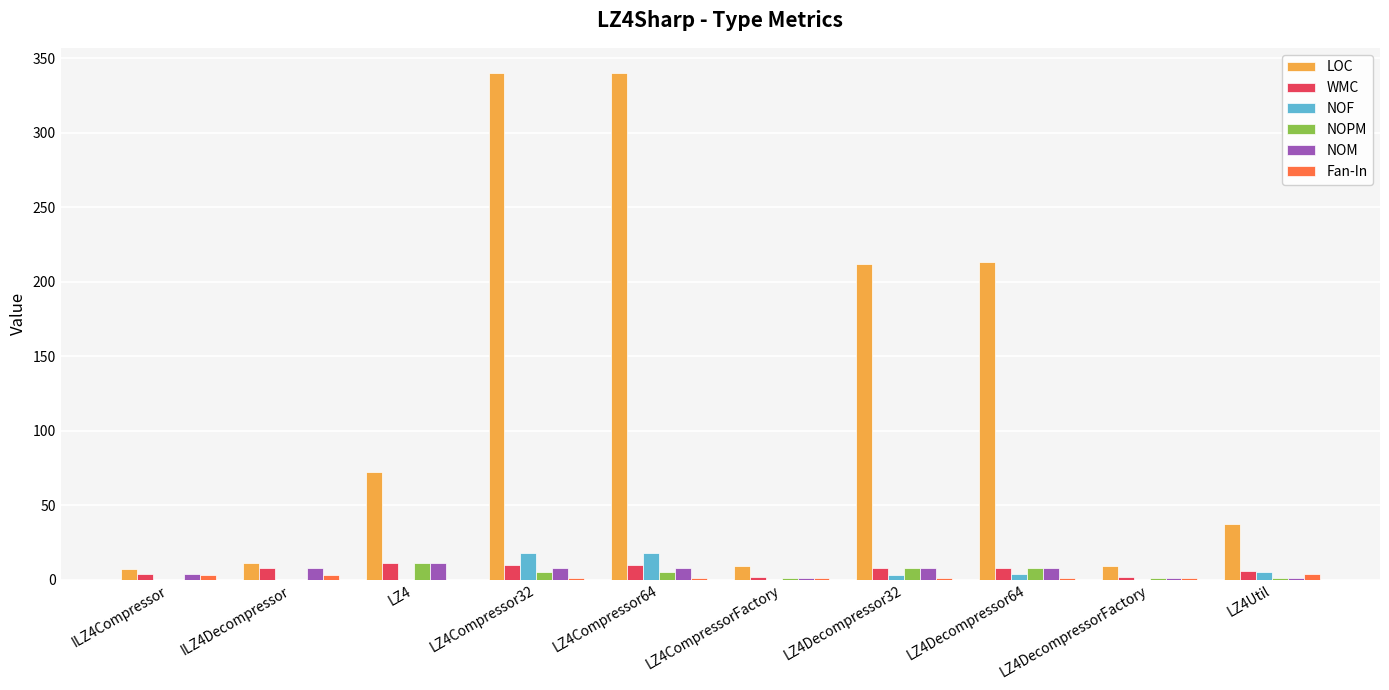

True or false: WMC has a value of 8 at LZ4Decompressor32.

True